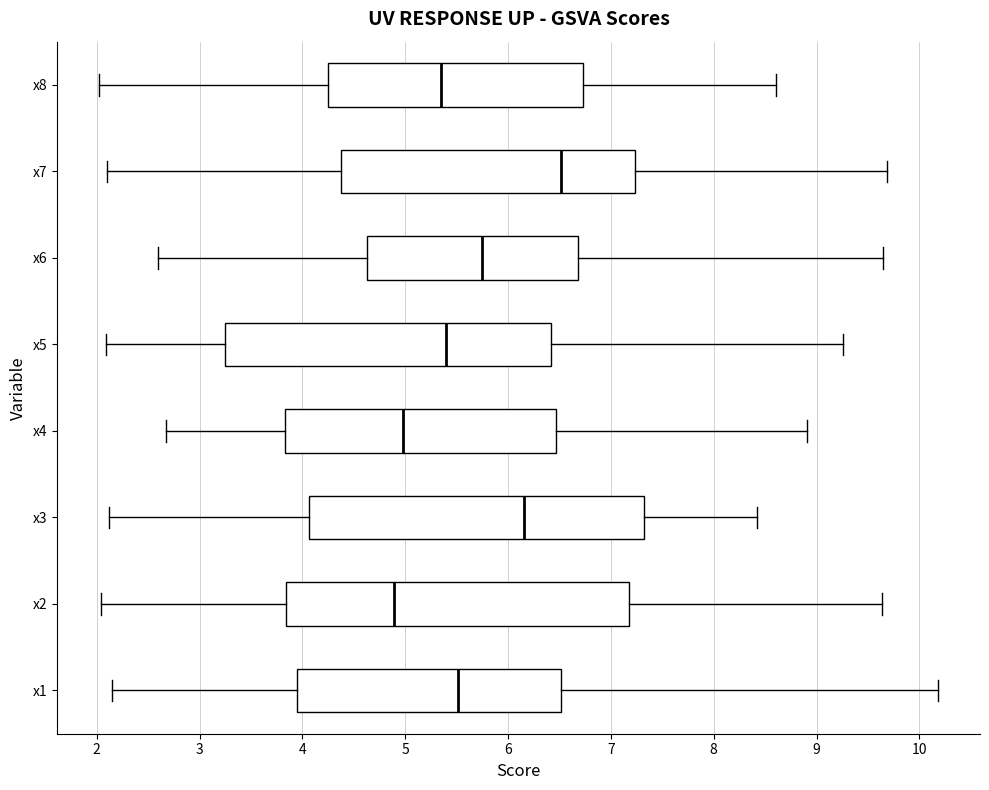

Reading bottom to top, transcribe this box plot: for each box, give where its median line is, the range the box spans, and where its two whiskers end, as read against the x-axis. The values are not printed on the chart, so give them approximately, as read against the axis.

x1: median 5.5, box 3.9 to 6.5, whiskers 2.1 to 10.2
x2: median 4.9, box 3.8 to 7.2, whiskers 2.0 to 9.6
x3: median 6.2, box 4.1 to 7.3, whiskers 2.1 to 8.4
x4: median 5.0, box 3.8 to 6.5, whiskers 2.7 to 8.9
x5: median 5.4, box 3.2 to 6.4, whiskers 2.1 to 9.3
x6: median 5.7, box 4.6 to 6.7, whiskers 2.6 to 9.6
x7: median 6.5, box 4.4 to 7.2, whiskers 2.1 to 9.7
x8: median 5.4, box 4.2 to 6.7, whiskers 2.0 to 8.6